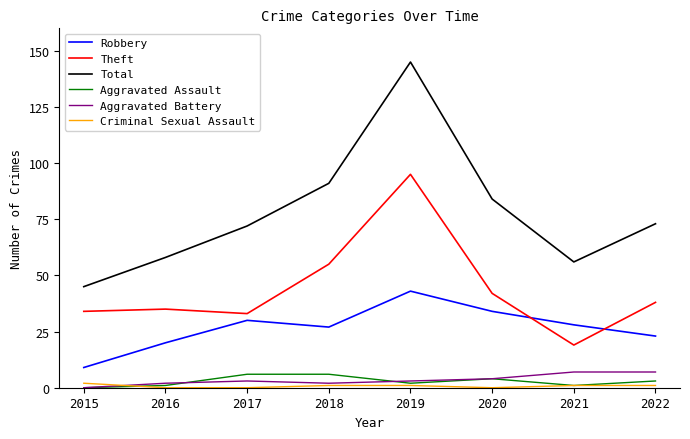

Is the value of Aggravated Battery at 2015 greater than the value of Theft at 2022?

No